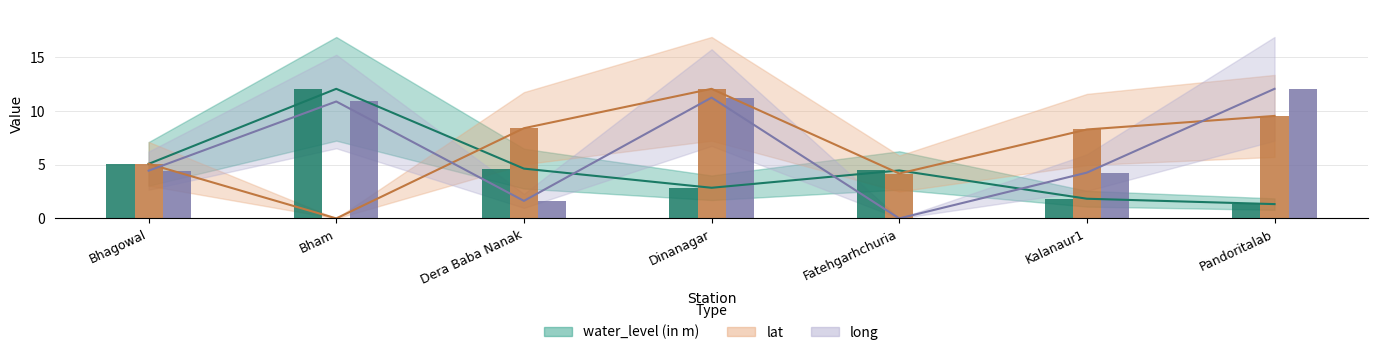

What is the value of the water_level (in m) bar at the 2nd from the left?

12.1